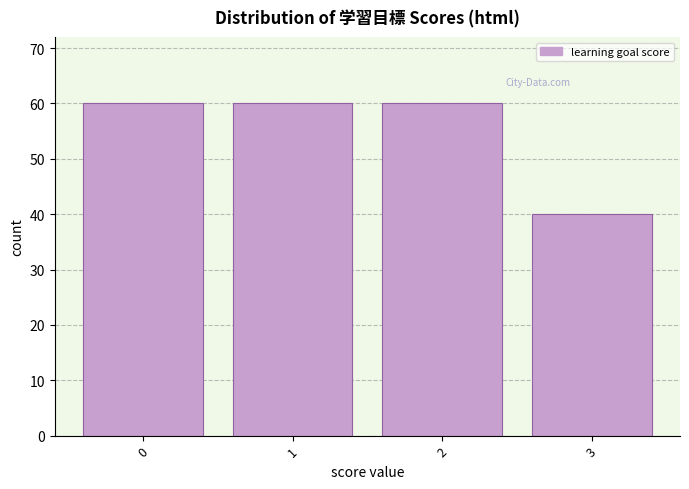

Reading left to right, transcribe all the data shown in this chart.

0=60	1=60	2=60	3=40